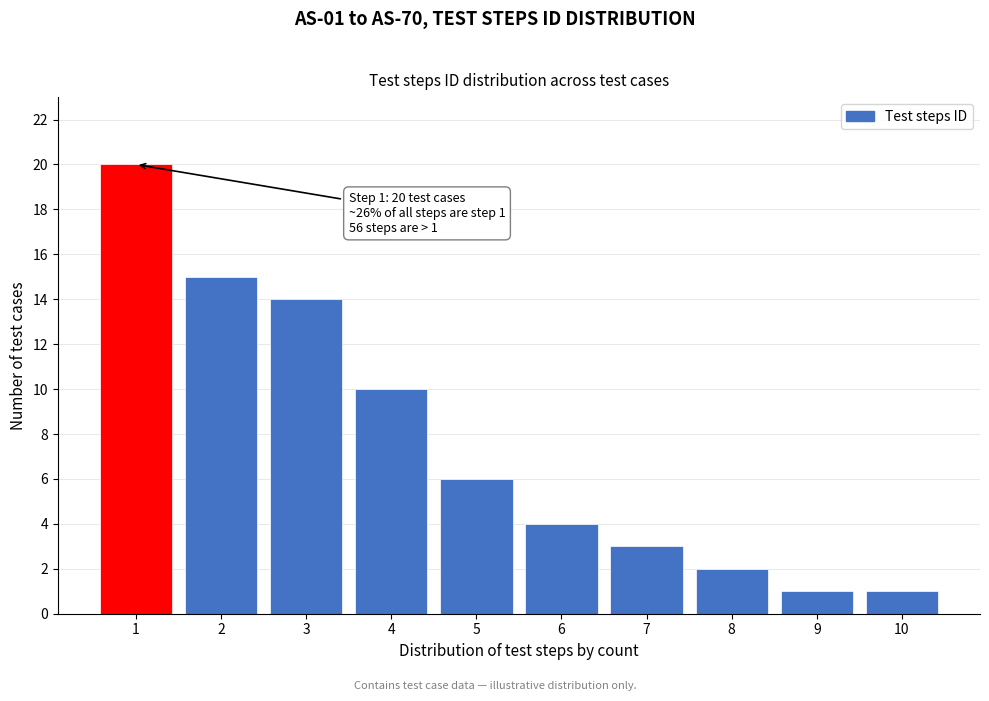

Reading left to right, list all the values displayed in this chart.

20	15	14	10	6	4	3	2	1	1